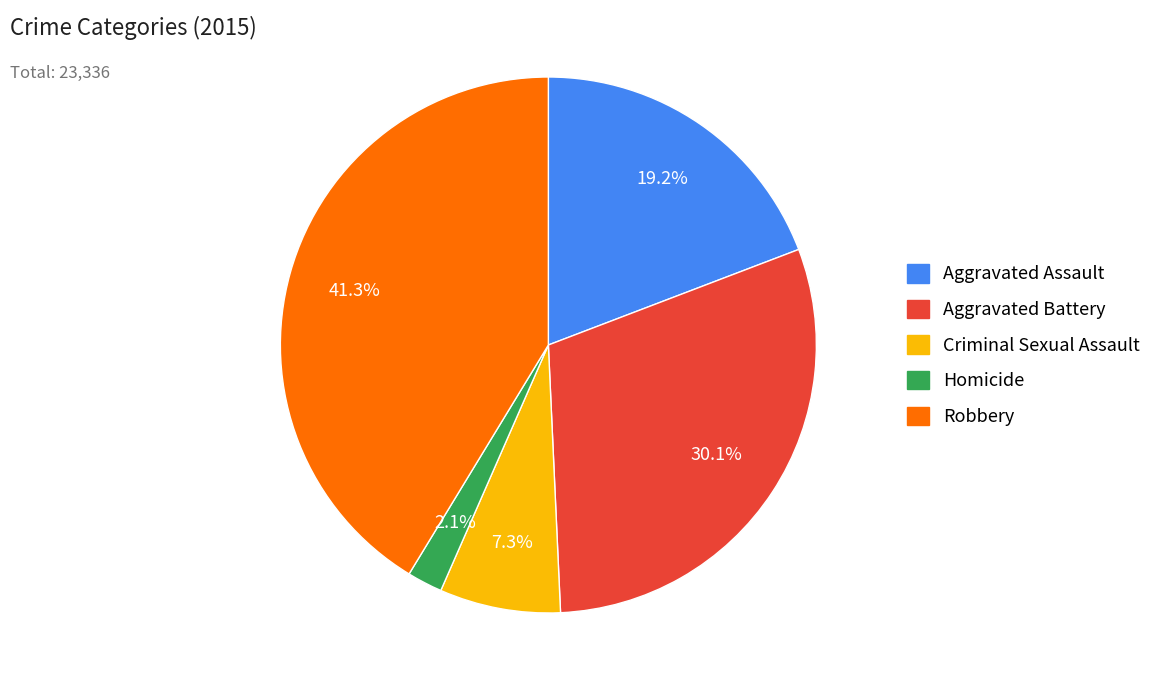

Is it true that Aggravated Battery is 40% of the pie?

False